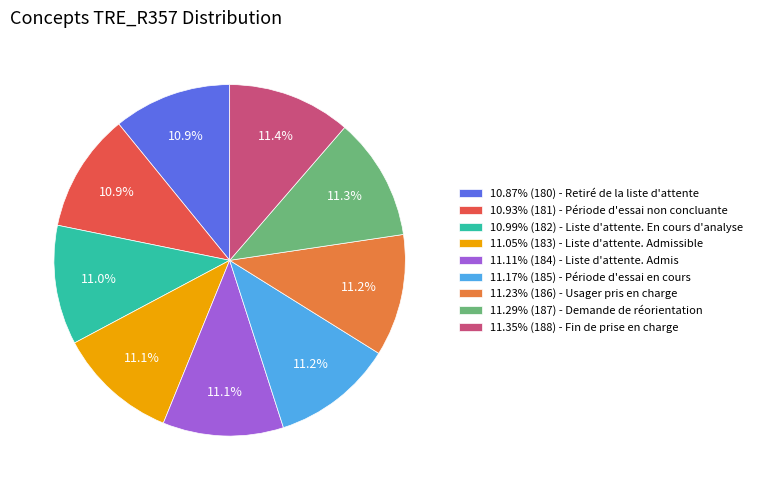

Does 11.23% (186) - Usager pris en charge account for over 50% of the chart?

No